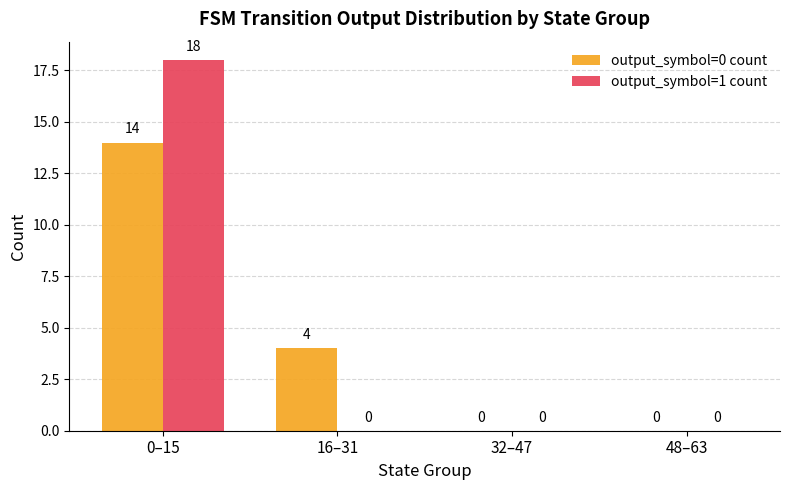

Which series has the widest spread of values?

output_symbol=1 count